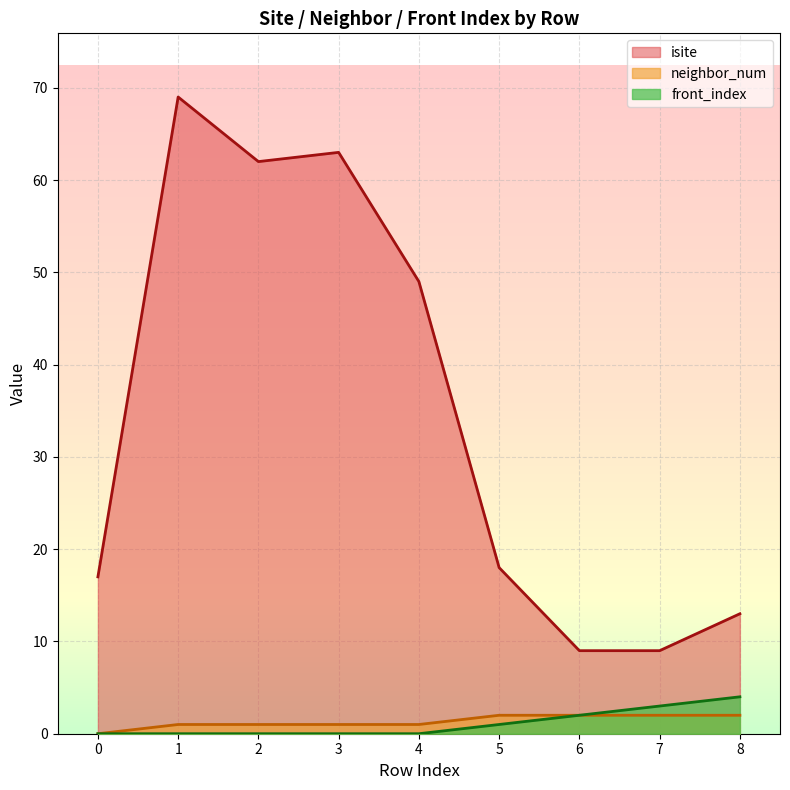

At how many categories does at least one series exceed 2?

9